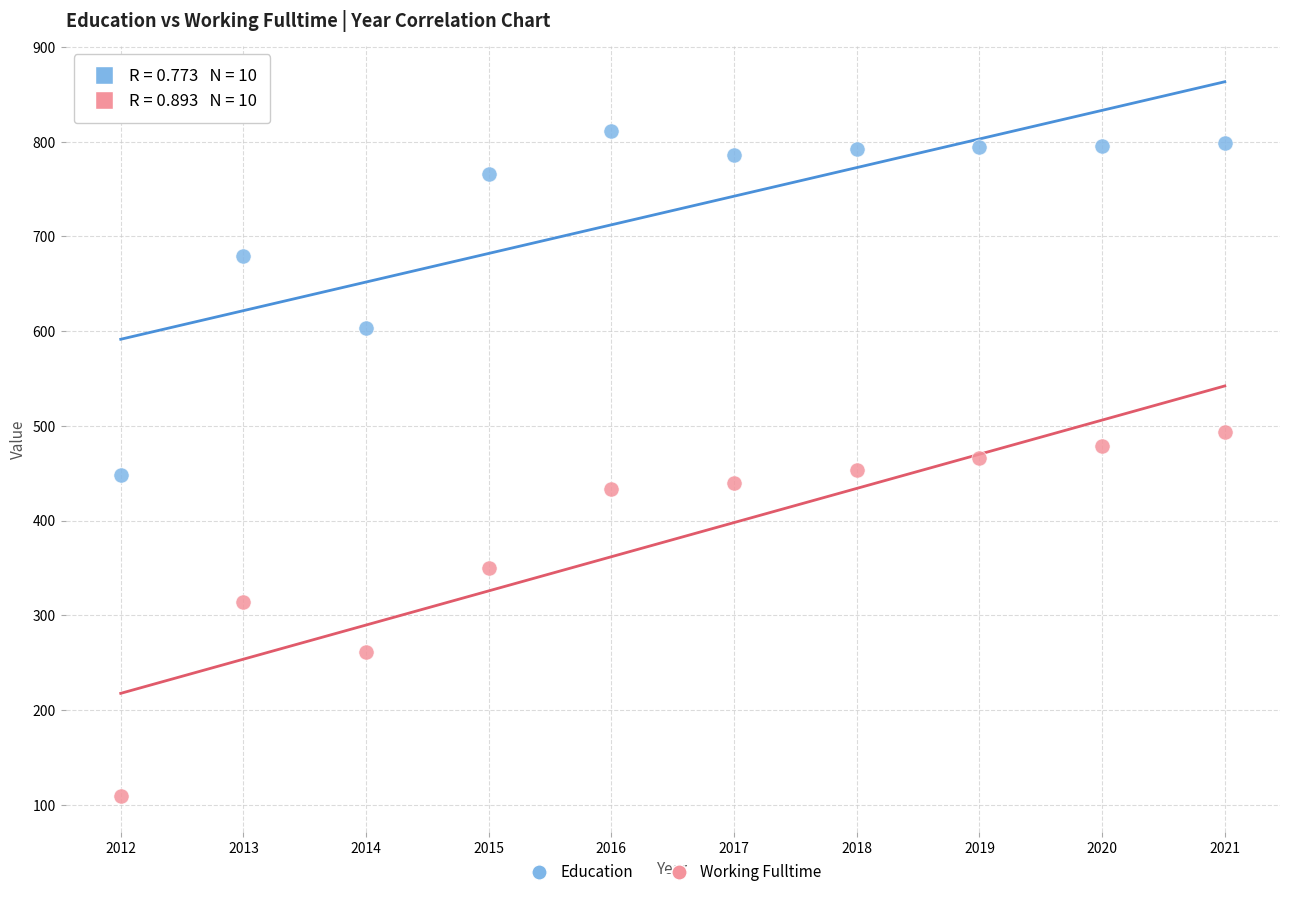

What are all the series names shown in the legend?

Education, Working Fulltime